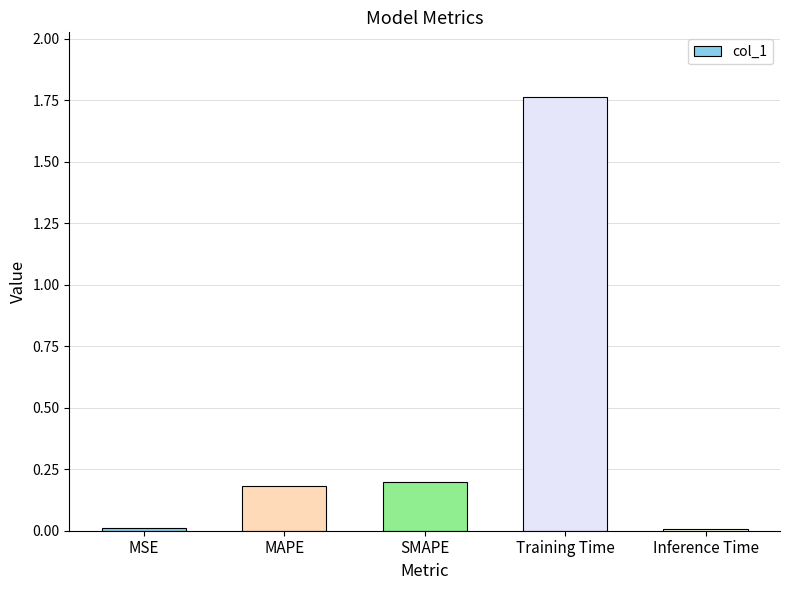

Which label corresponds to the largest value in the chart?

Training Time